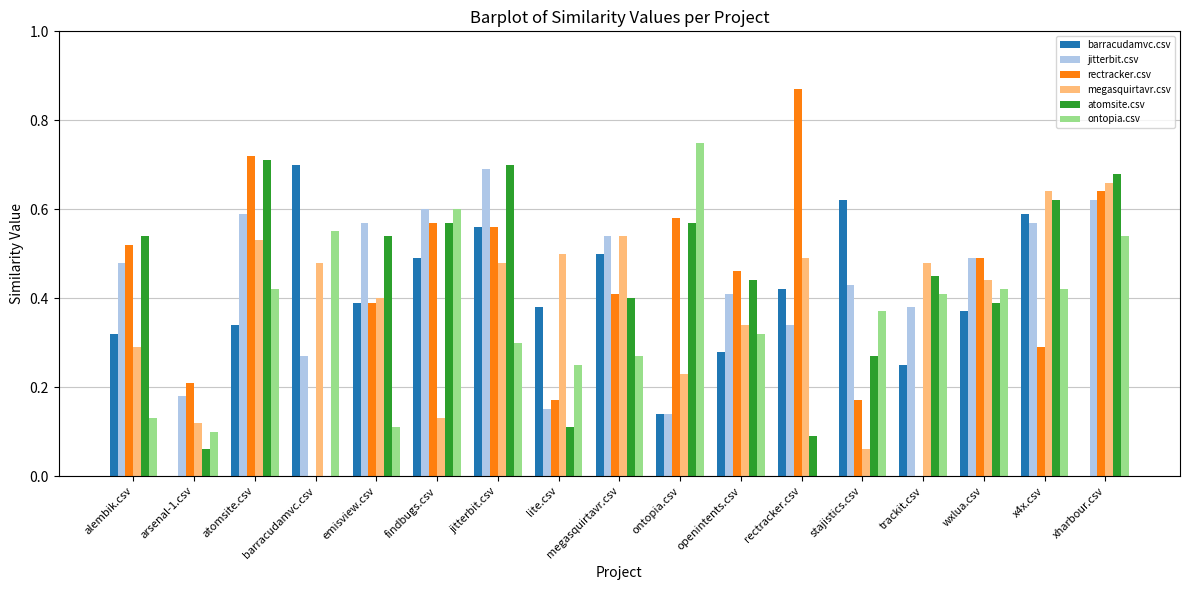

True or false: barracudamvc.csv has a value of 0.3 at atomsite.csv.

True